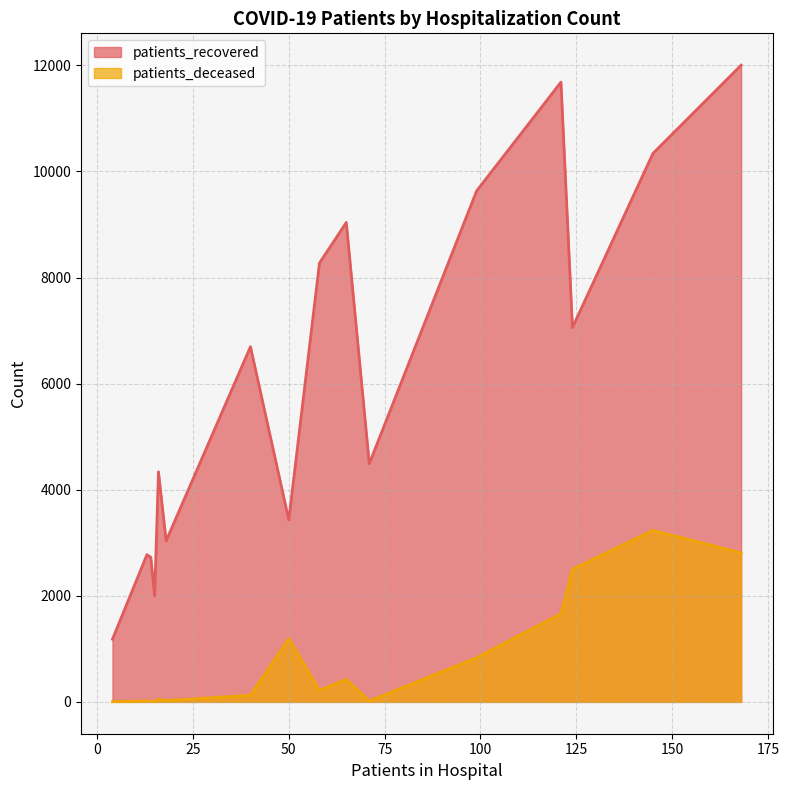

The patients_recovered series shows 683 at 20 - 24. True or false?

False